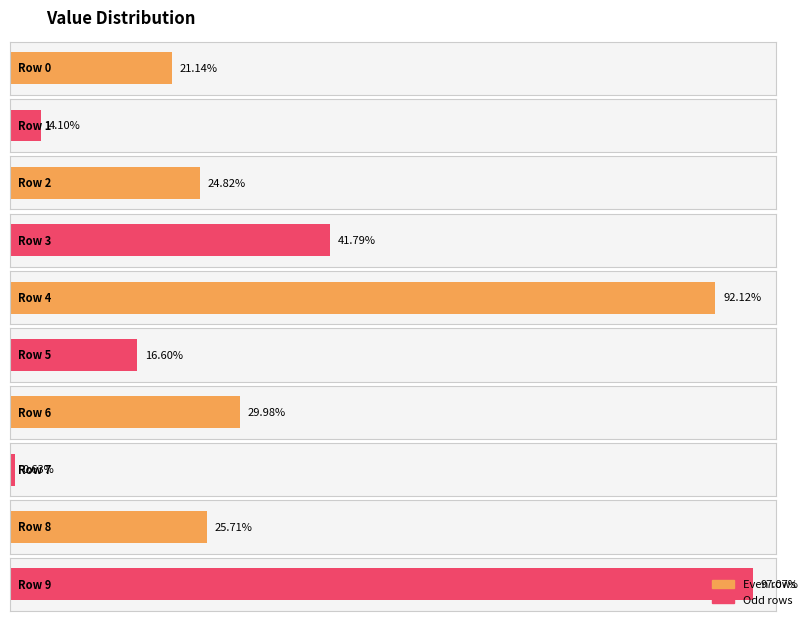

Which category has the lowest value across all series?

7